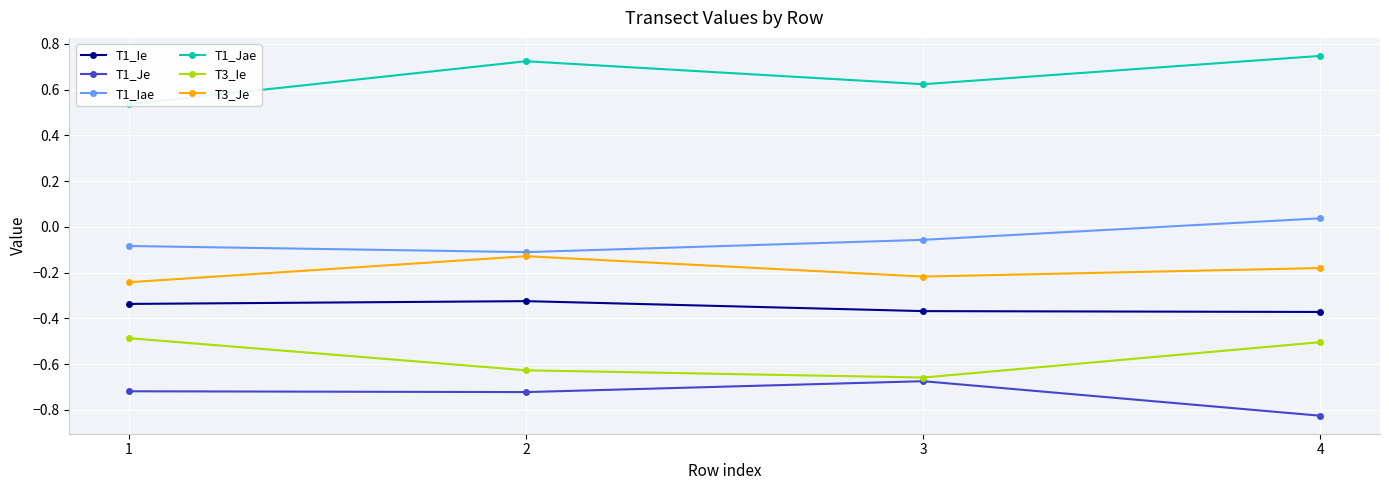

Reading left to right, what are all the values shown in this chart?

T1_Ie: 1=-0.3	2=-0.3	3=-0.4	4=-0.4
T1_Je: 1=-0.7	2=-0.7	3=-0.7	4=-0.8
T1_Iae: 1=-0.1	2=-0.1	3=-0.1	4=0.0
T1_Jae: 1=0.5	2=0.7	3=0.6	4=0.7
T3_Ie: 1=-0.5	2=-0.6	3=-0.7	4=-0.5
T3_Je: 1=-0.2	2=-0.1	3=-0.2	4=-0.2